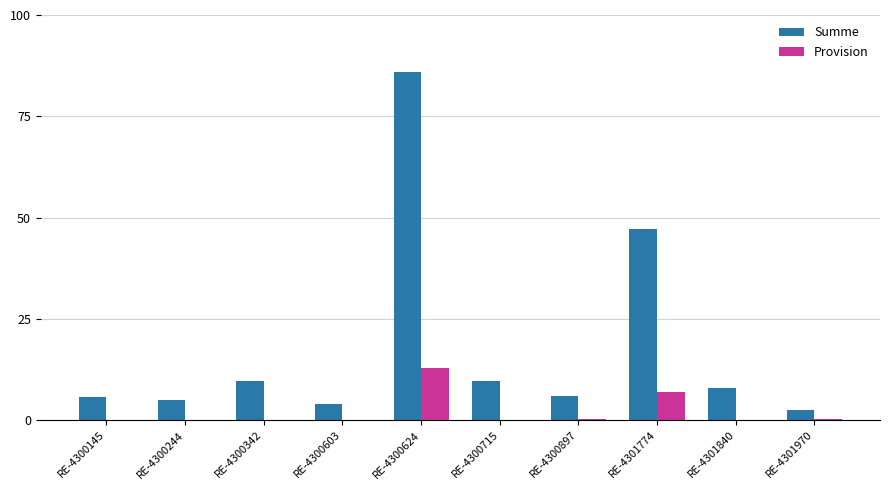

Is the value of Provision at RE-4301840 greater than the value of Summe at RE-4301774?

No